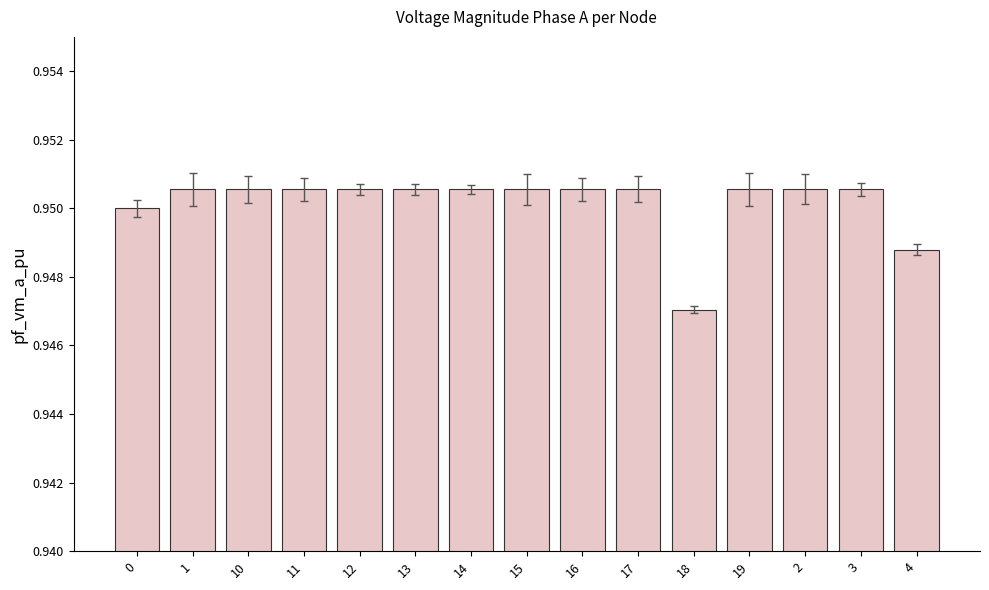

Which category has the lowest value across all series?

18